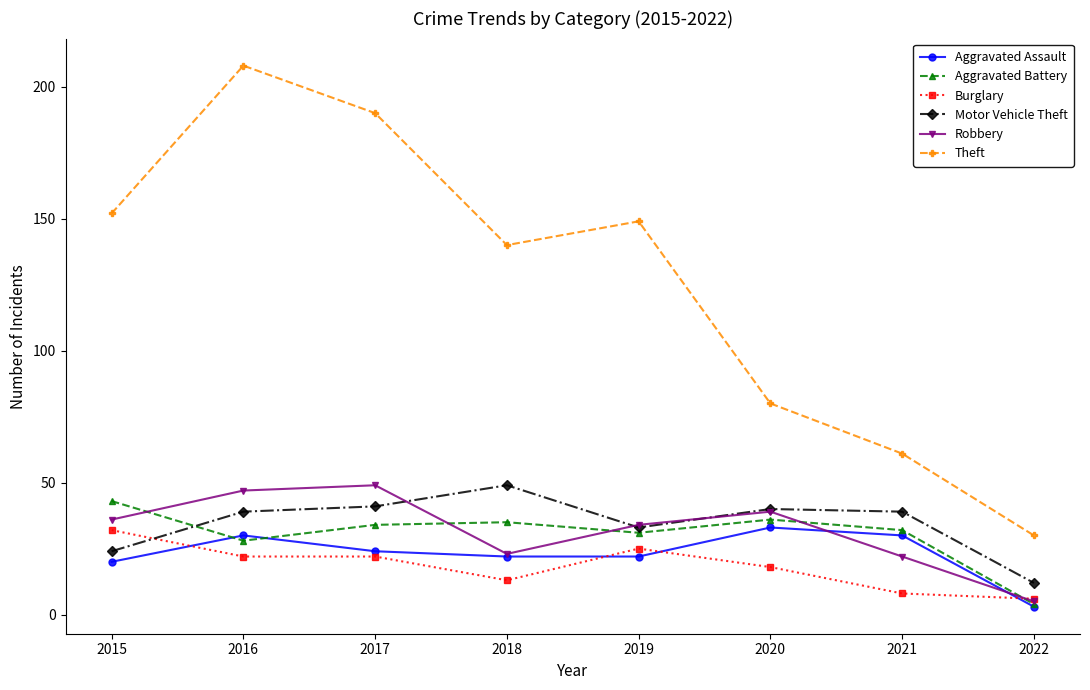

Count the Burglary values in the range 13 to 25.

5